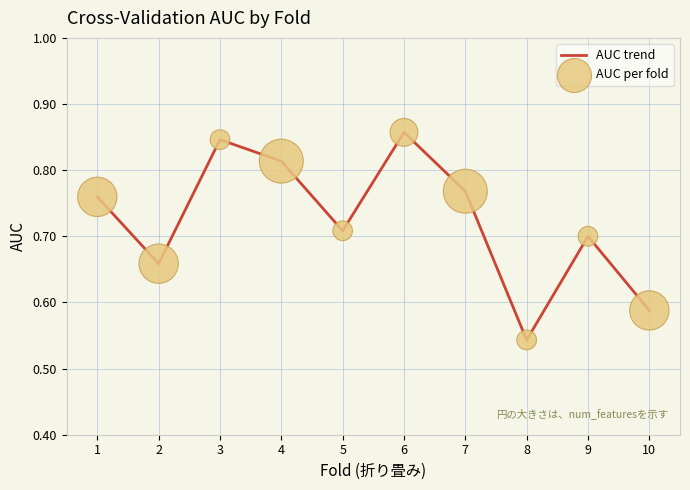

Which has a higher value, 6 or 4?

6